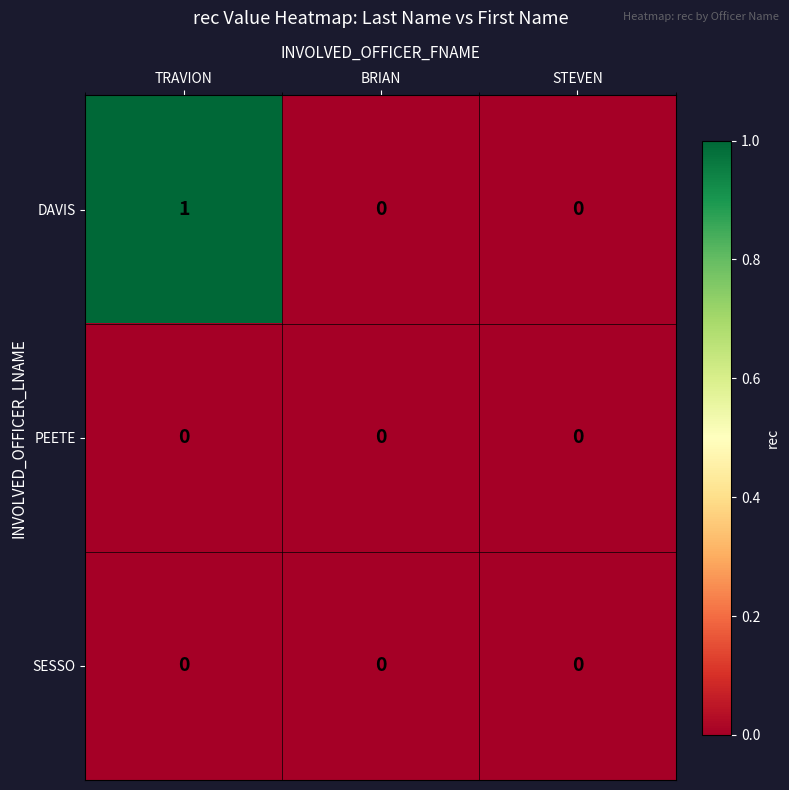

Reading left to right, extract all data points from this chart.

DAVIS: TRAVION=1	BRIAN=0	STEVEN=0
PEETE: TRAVION=0	BRIAN=0	STEVEN=0
SESSO: TRAVION=0	BRIAN=0	STEVEN=0